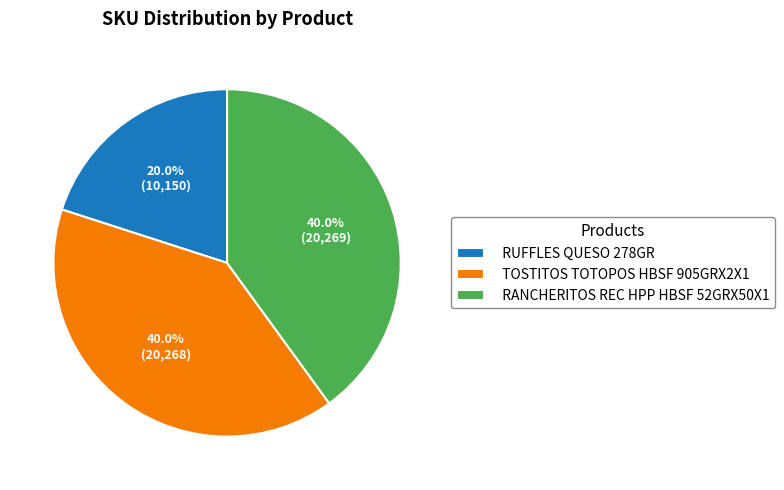

Is TOSTITOS TOTOPOS HBSF 905GRX2X1 the majority of the pie?

No